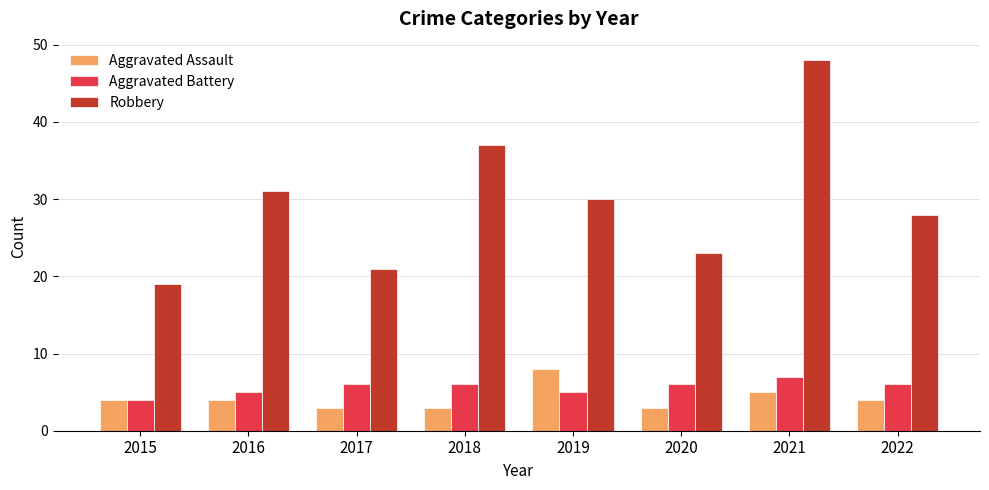

How many Aggravated Battery values are between 5 and 6?

6